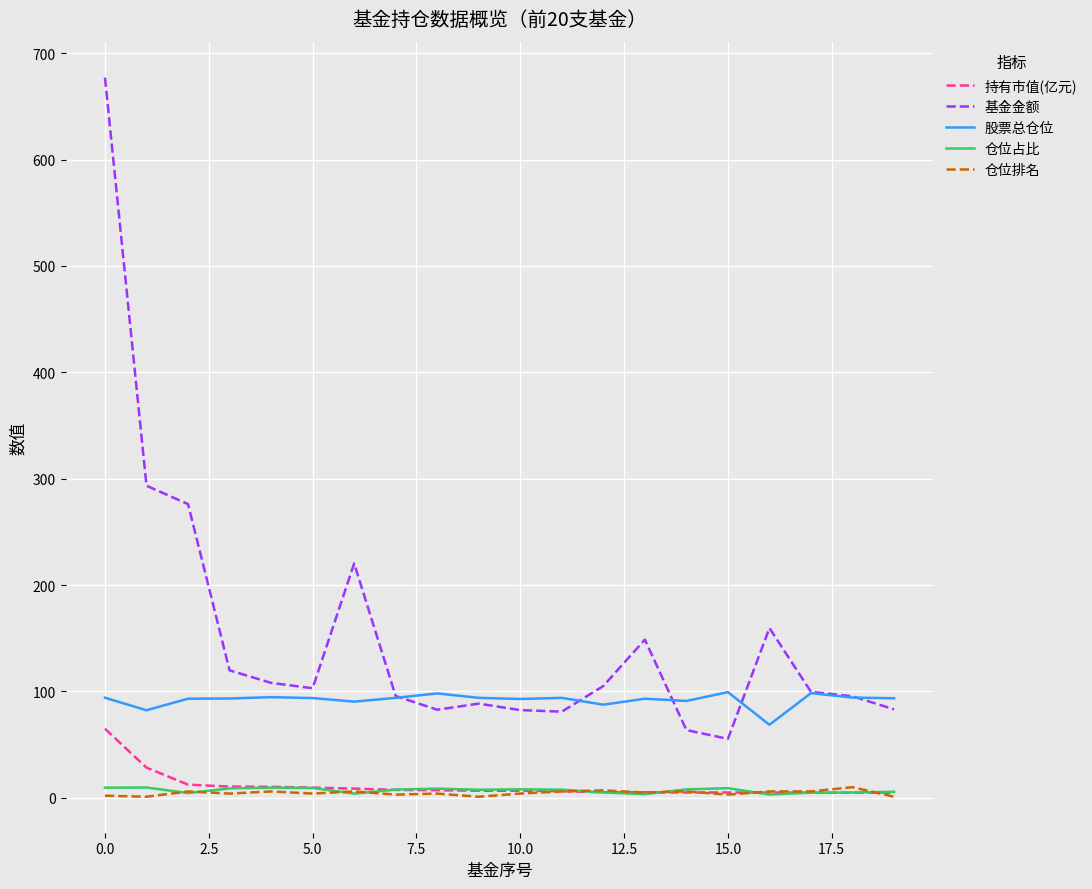

How many lines are shown in the chart?

5